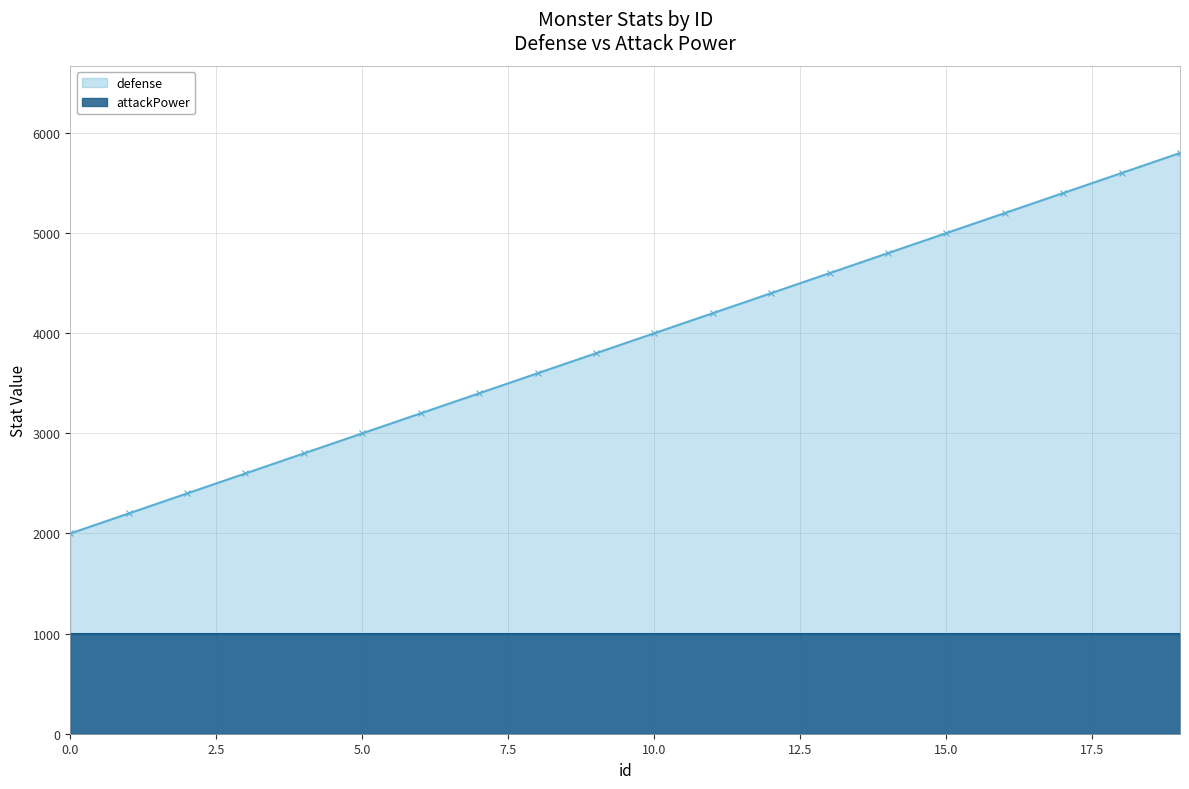

The value at 17 is 7908. True or false?

False